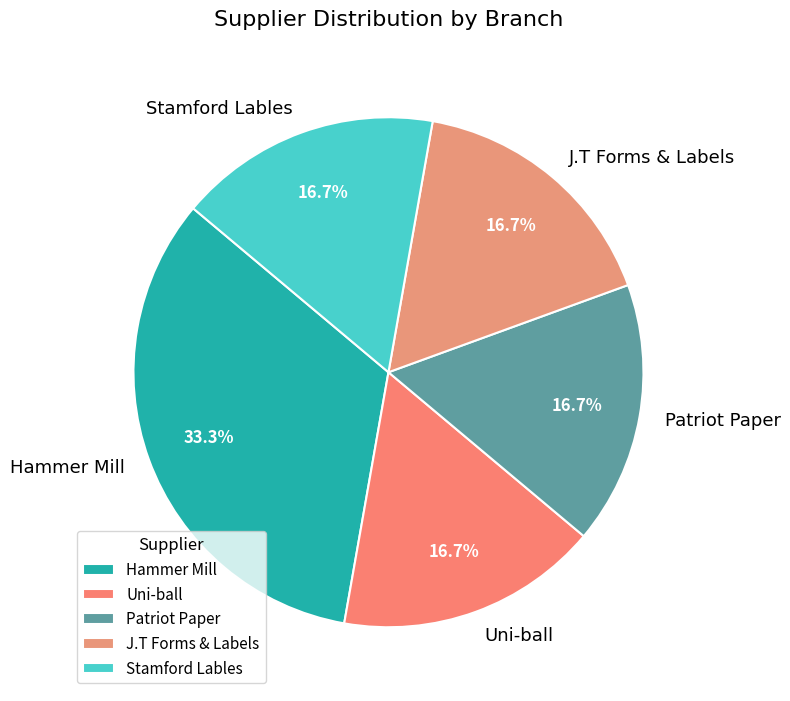

To the nearest percent, what portion does Stamford Lables represent?

17%